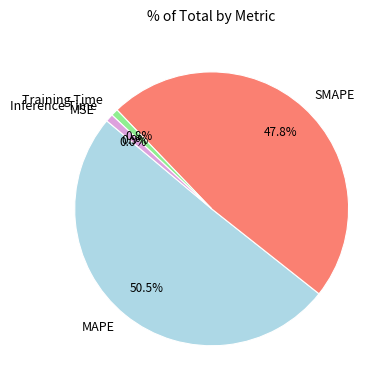

What percentage is the Training Time slice, to the nearest percent?

1%